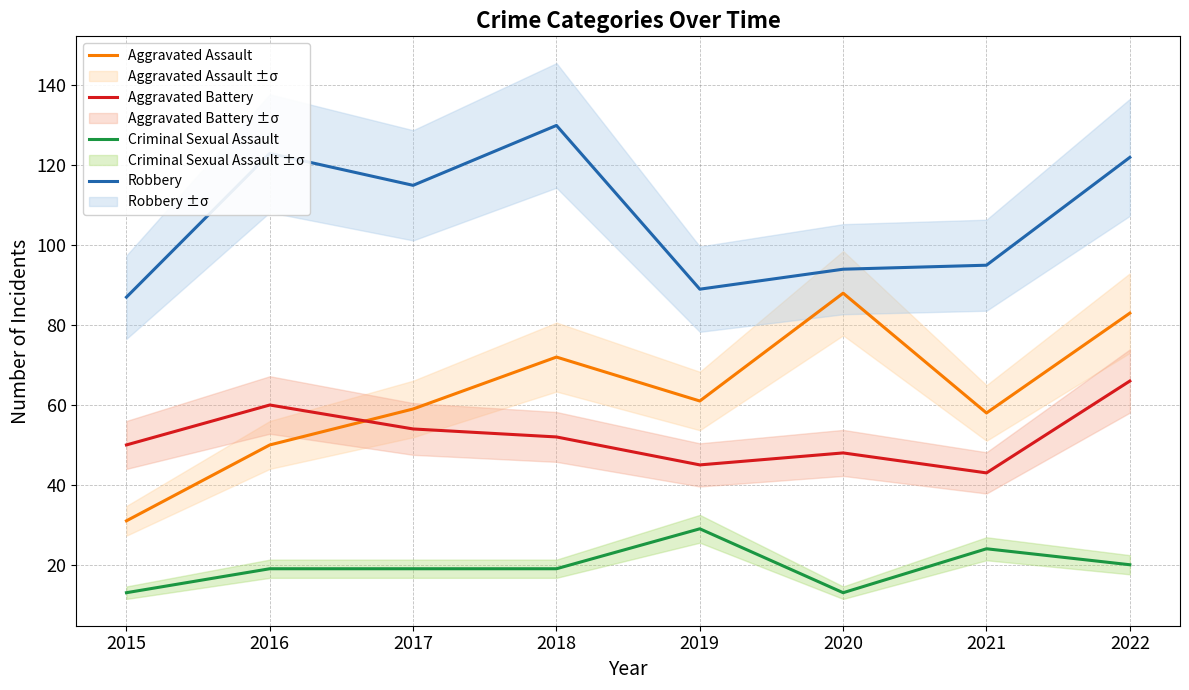

What is the value of the Aggravated Battery point at the 4th from the left?

52